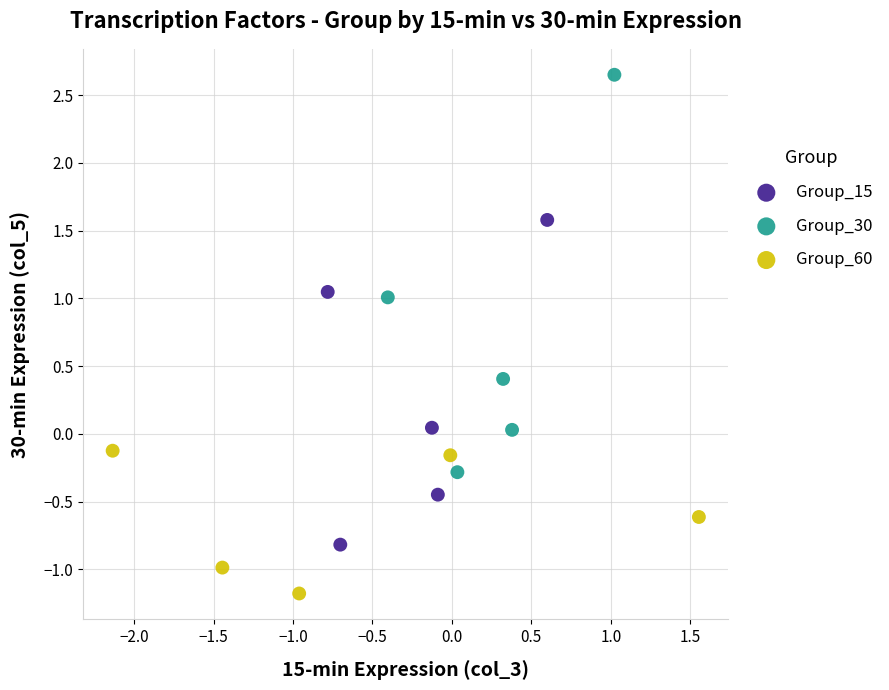

What are all the series names shown in the legend?

Group_15, Group_30, Group_60